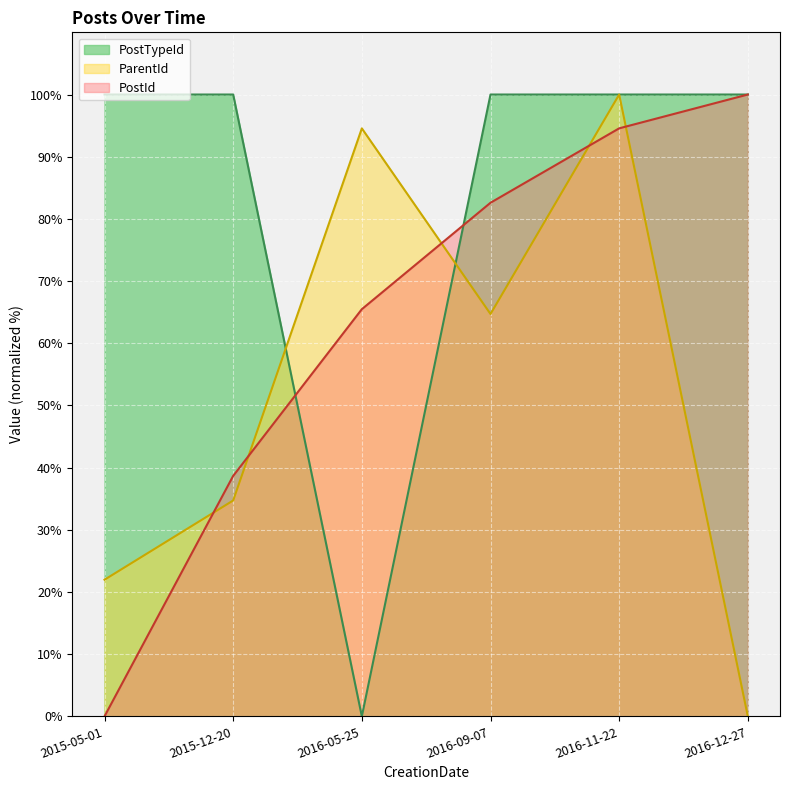

What is the average value of the PostId series?

63.6